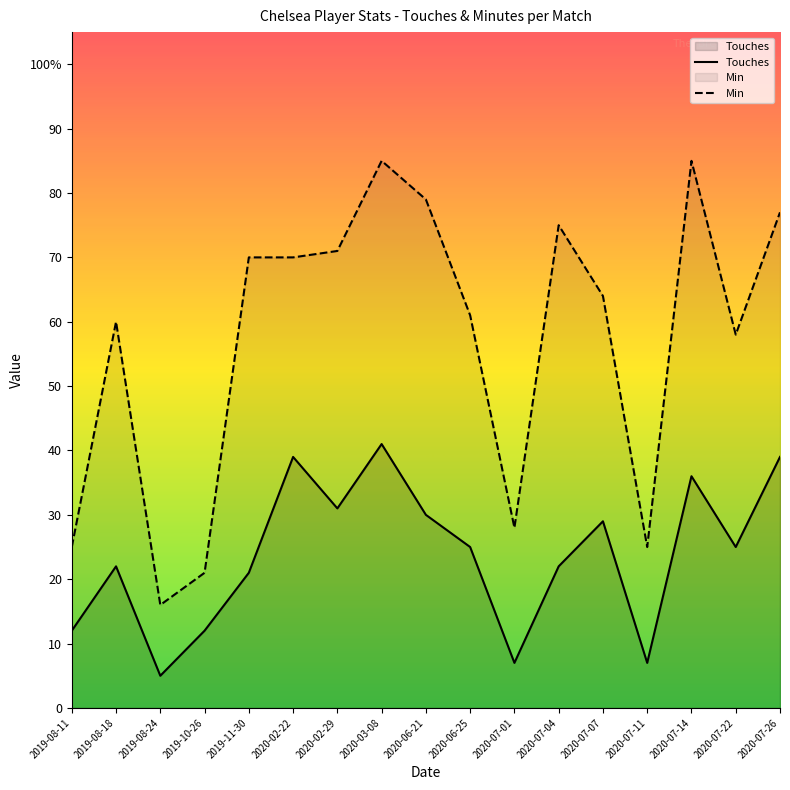

Reading left to right, extract all data points from this chart.

Touches: 12	22	5	12	21	39	31	41	30	25	7	22	29	7	36	25	39
Min: 25	60	16	21	70	70	71	85	79	61	28	75	64	25	85	58	77